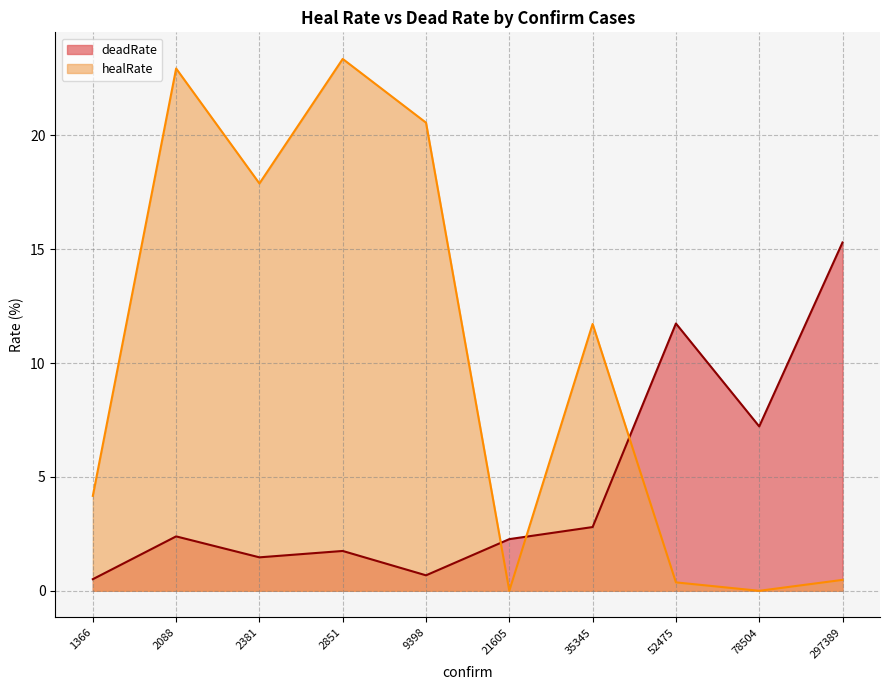

Reading left to right, extract all data points from this chart.

deadRate: 78504=7.2	21605=2.3	52475=11.7	297389=15.3	1366=0.5	35345=2.8	2381=1.5	9398=0.7	2088=2.4	2851=1.8
healRate: 78504=0.0	21605=0.0	52475=0.4	297389=0.5	1366=4.2	35345=11.7	2381=17.9	9398=20.6	2088=22.9	2851=23.4